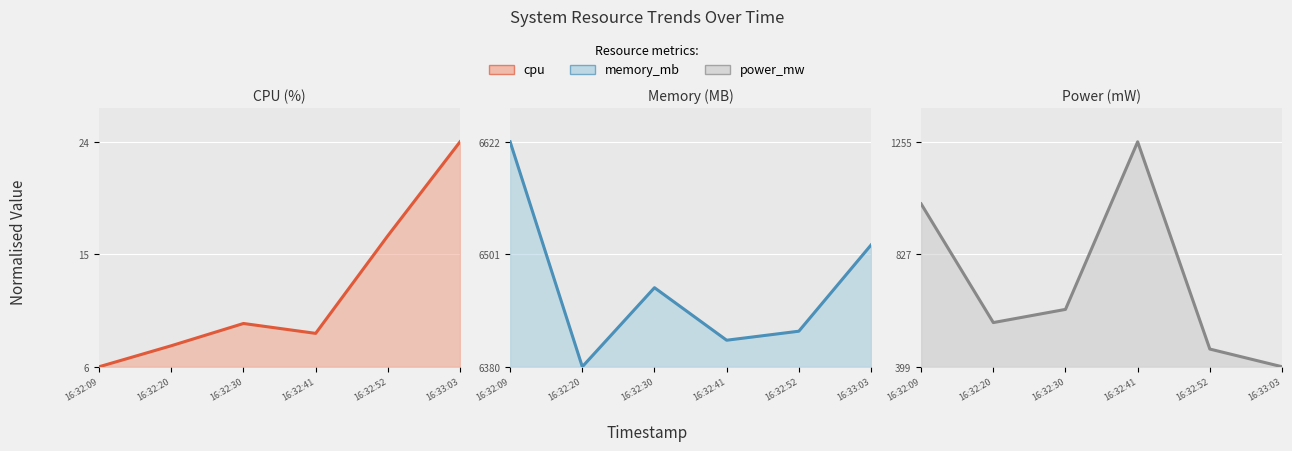

How many series are shown in this chart?

3